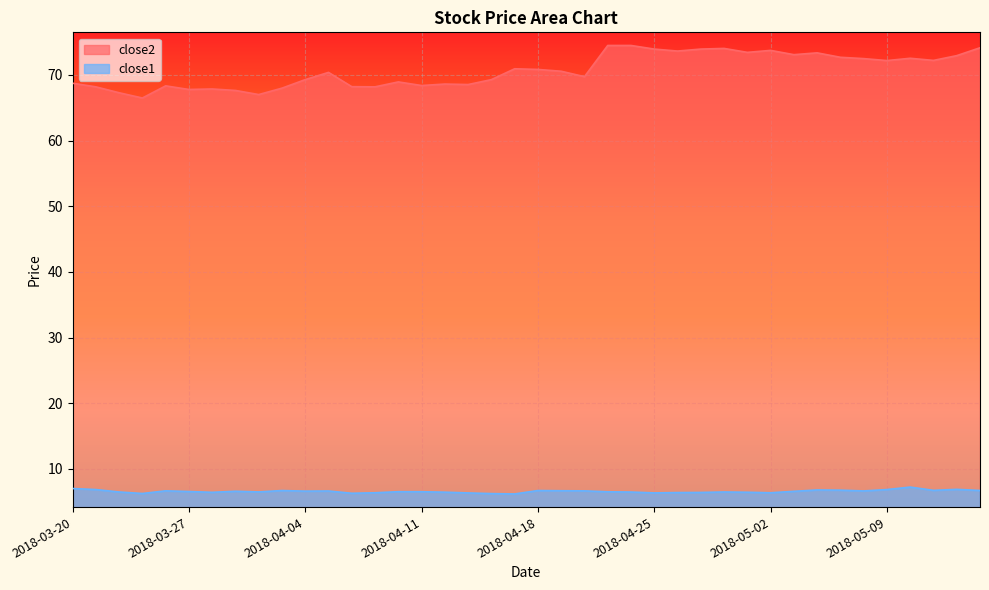

True or false: close2 and close1 intersect in this chart.

False